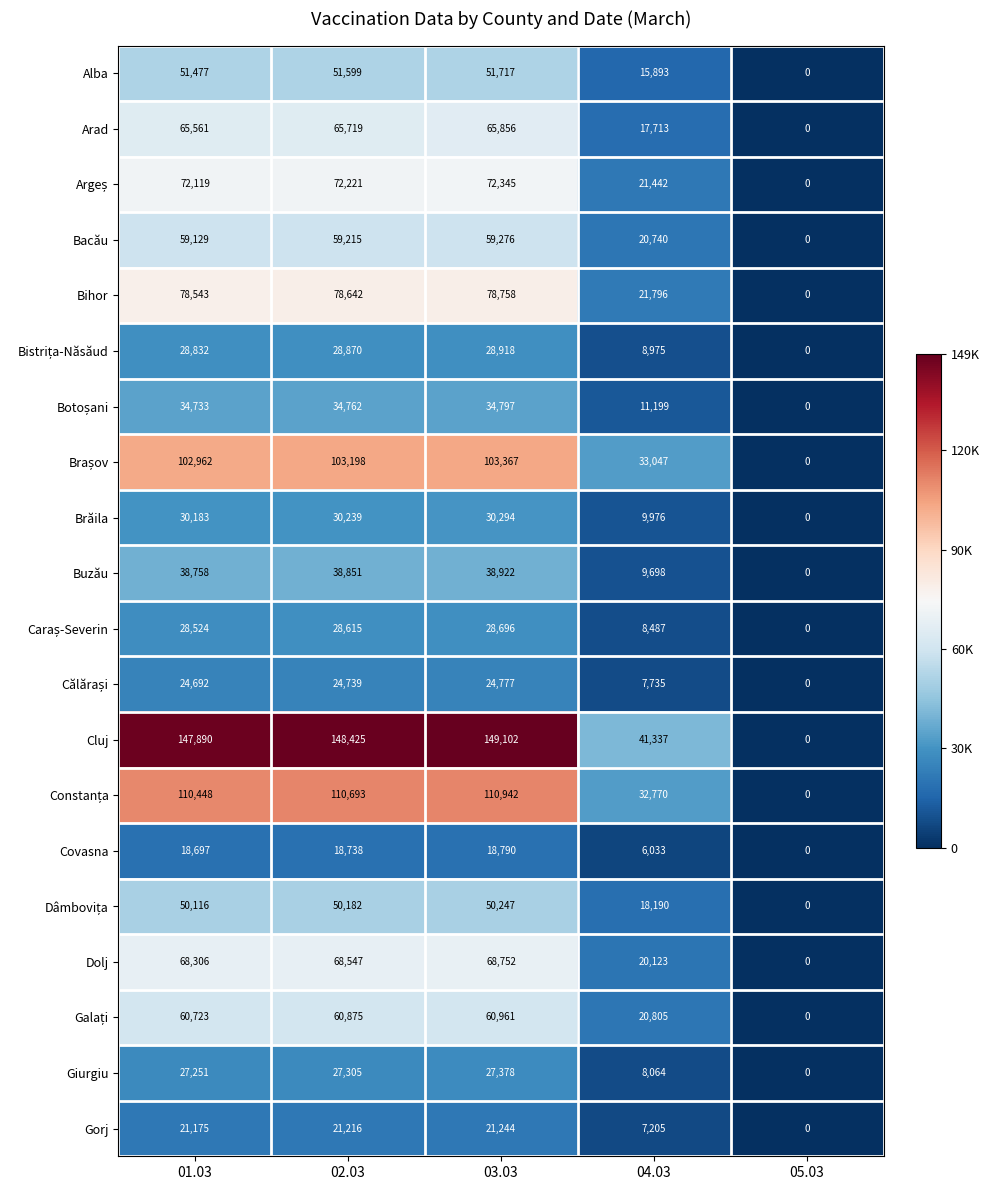

What is the difference between the Dolj values at 04.03 and 03.03?

48629